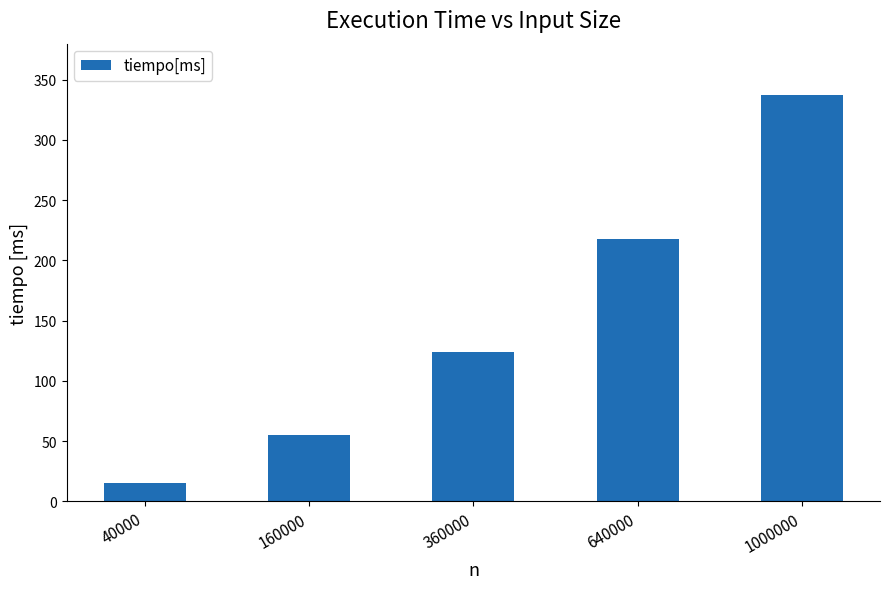

What is the difference between the maximum and minimum values?

322.9